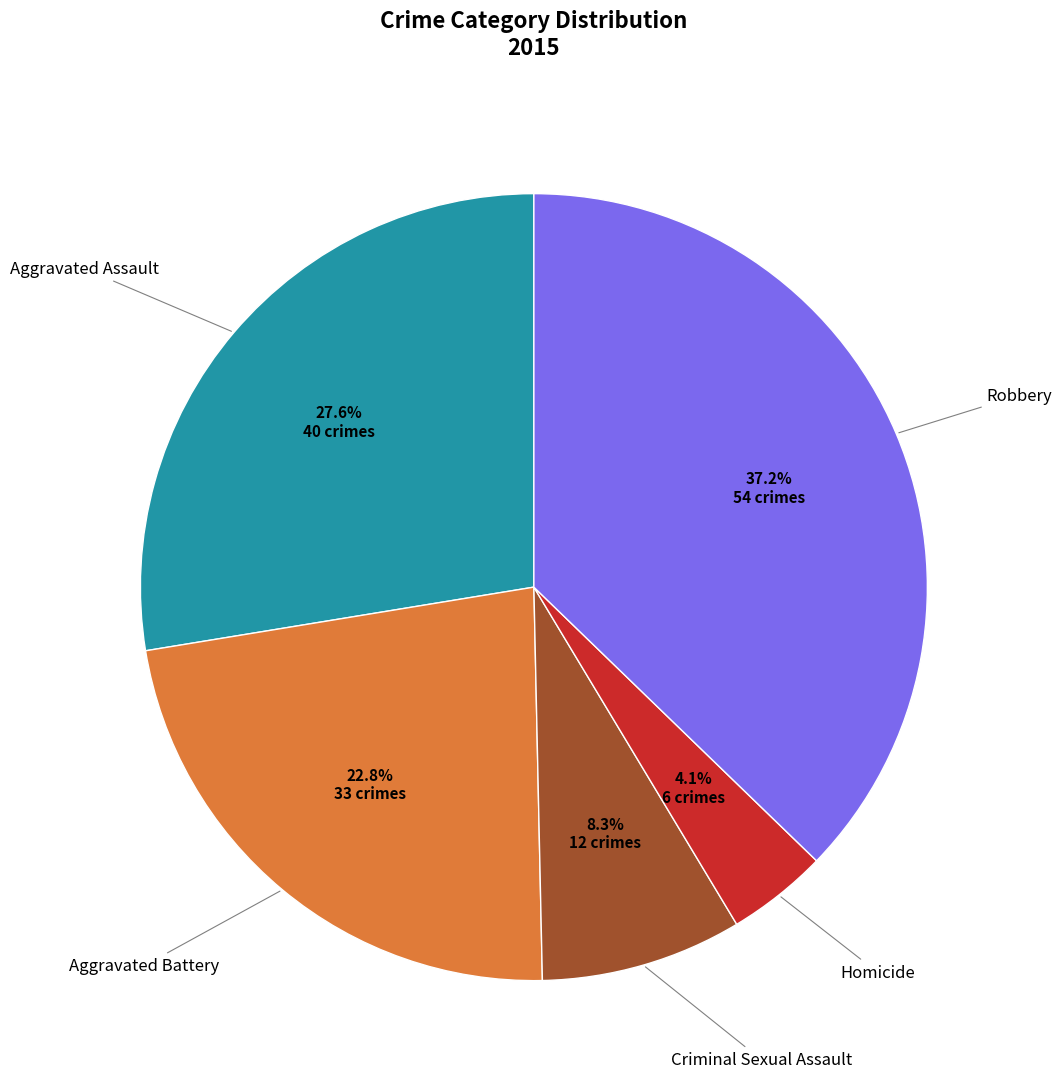

Count the number of slices in the pie.

5